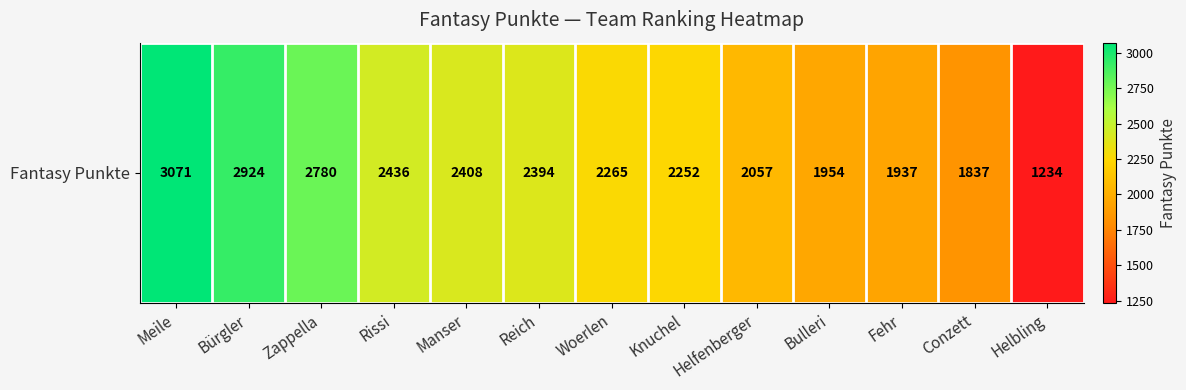

What is the difference between the maximum and minimum values?

1837